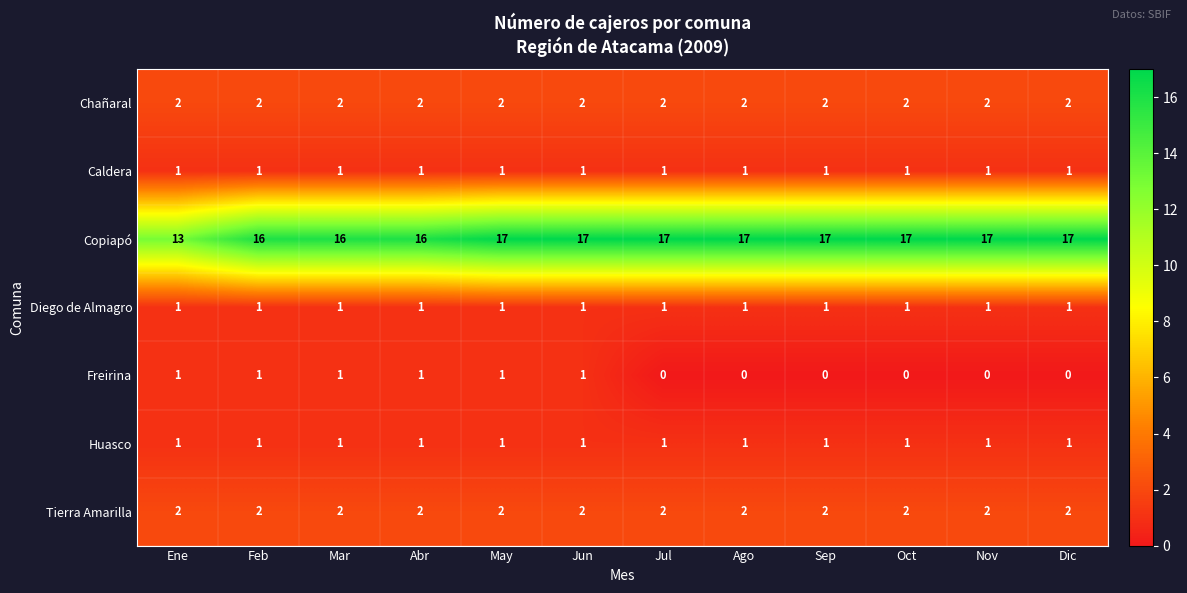

What is the sum of the Copiapó values at Oct and Jul?

34